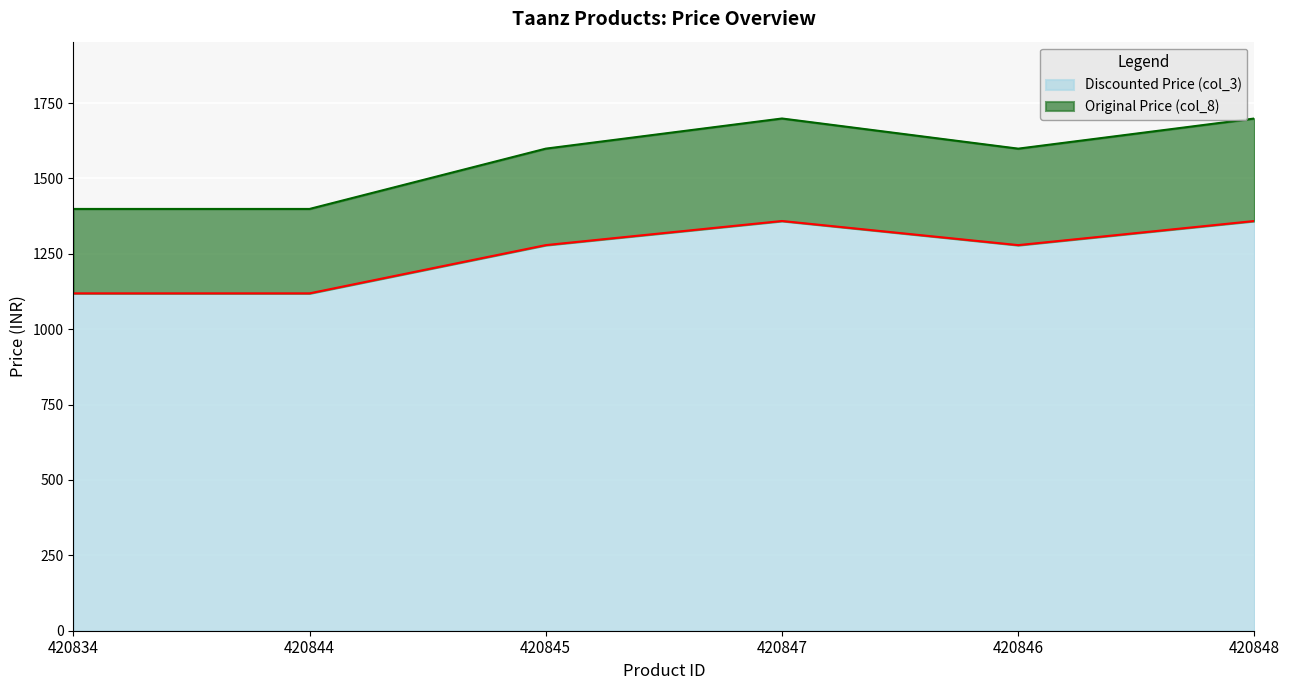

Is it true that Discounted Price (col_3) equals 1279 at 420846?

True